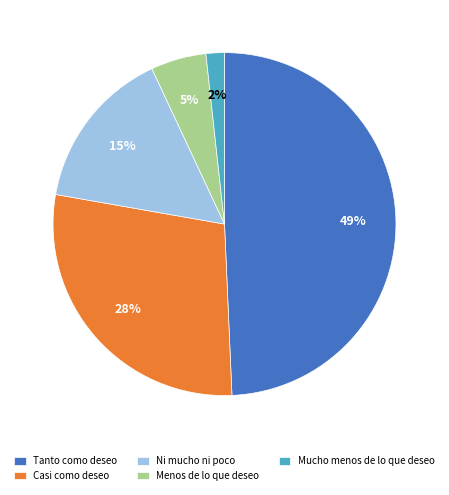

True or false: Mucho menos de lo que deseo accounts for 8% of the total.

False